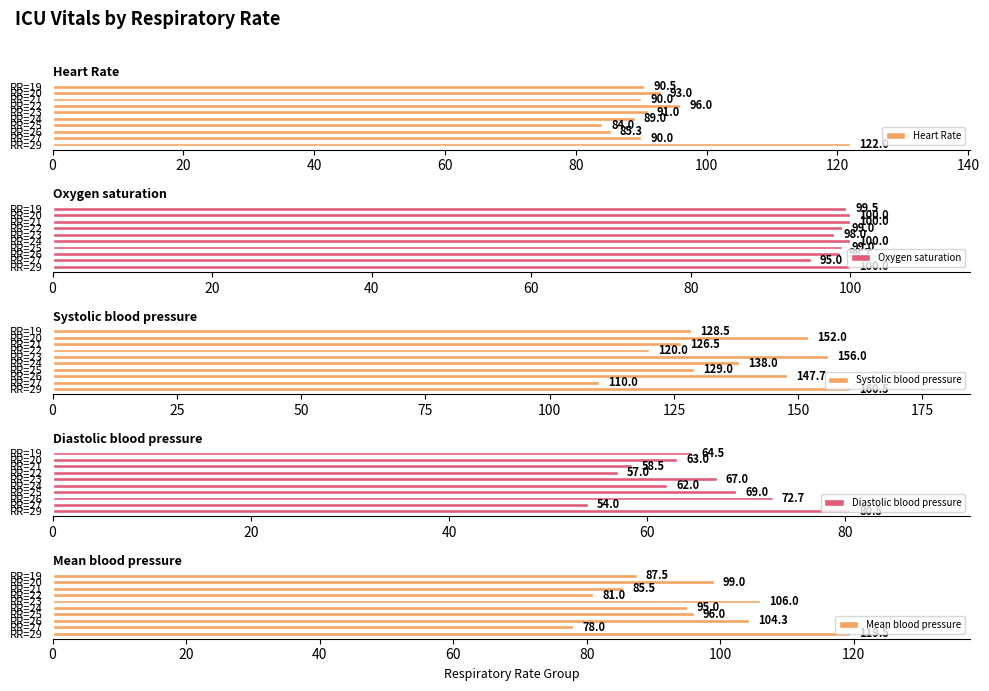

What is the difference between the Systolic blood pressure values at RR=29 and RR=23?

4.5